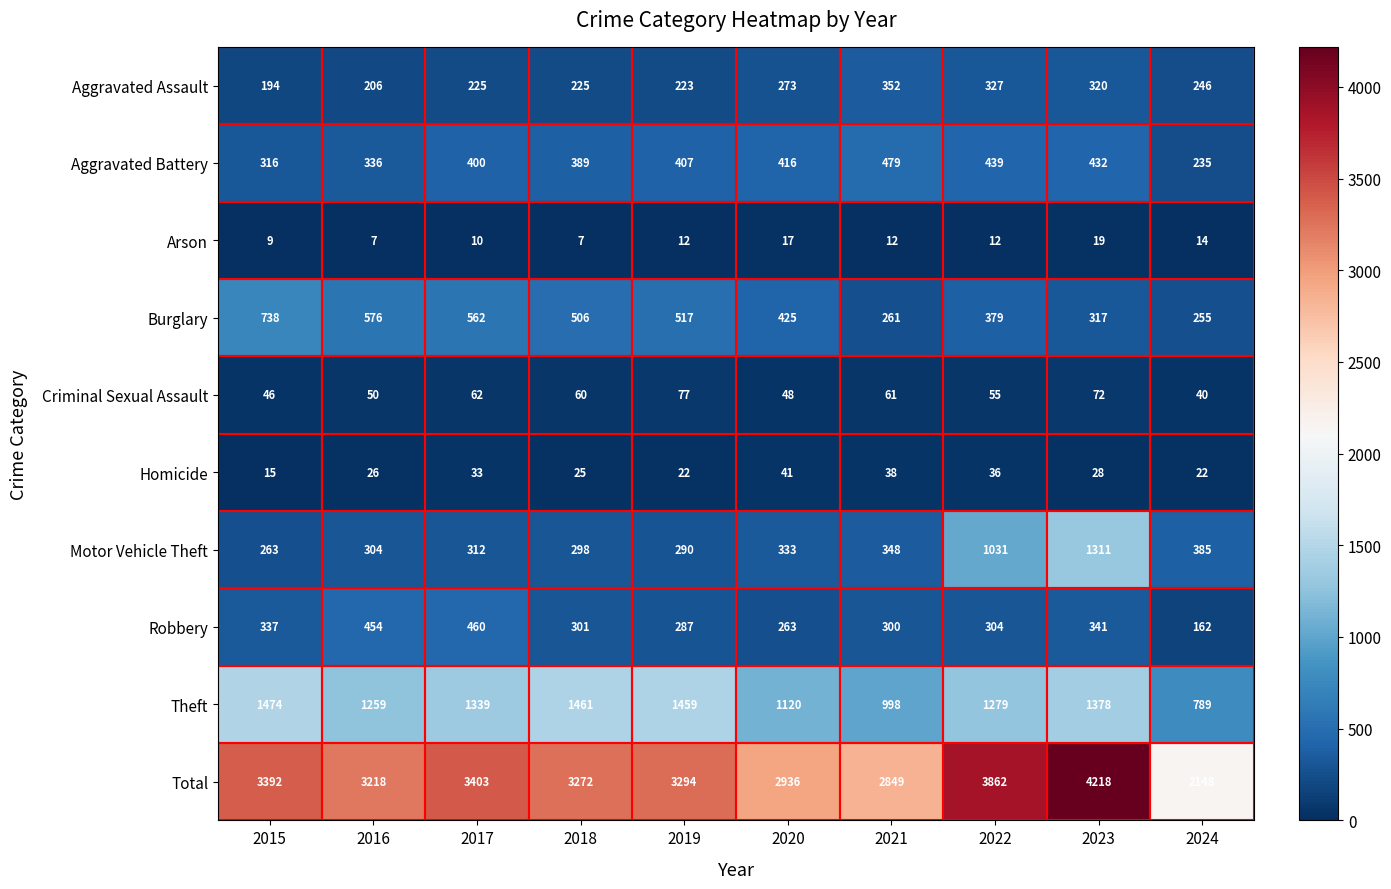

True or false: Arson has a value of 28 at 2020.

False